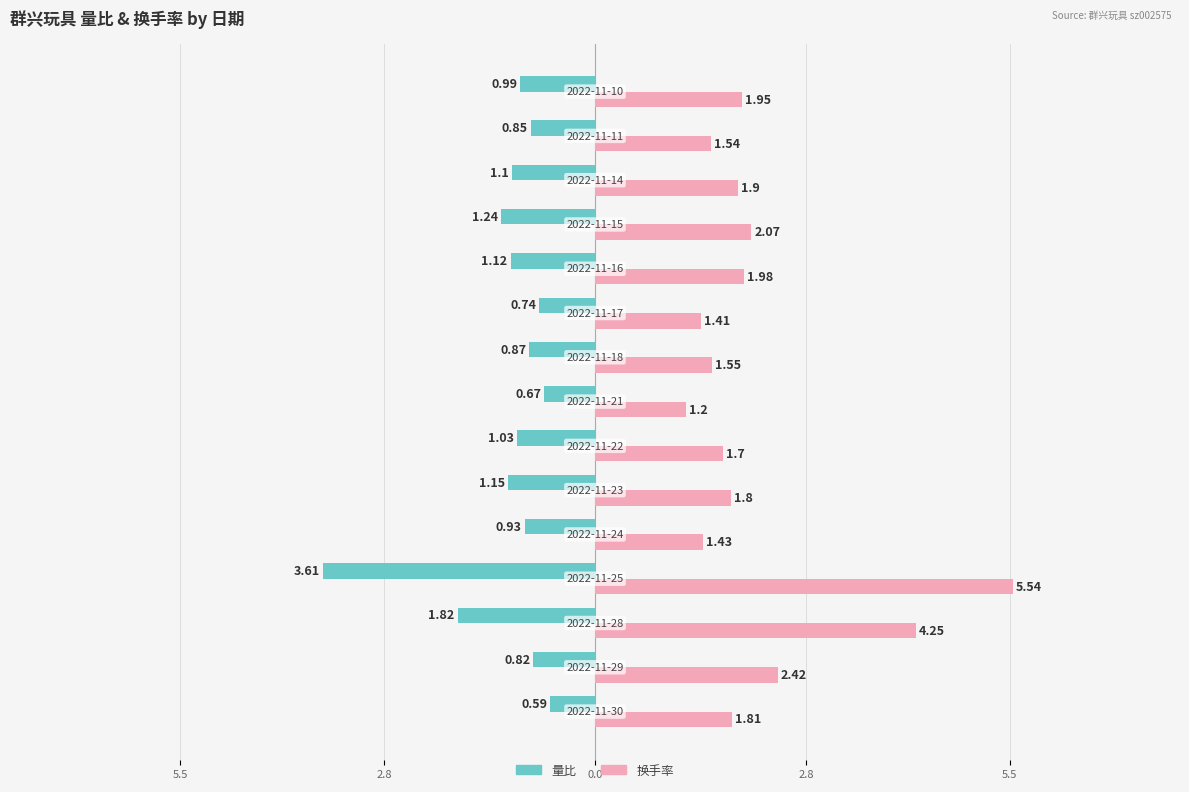

What are all the series names shown in the legend?

量比, 换手率